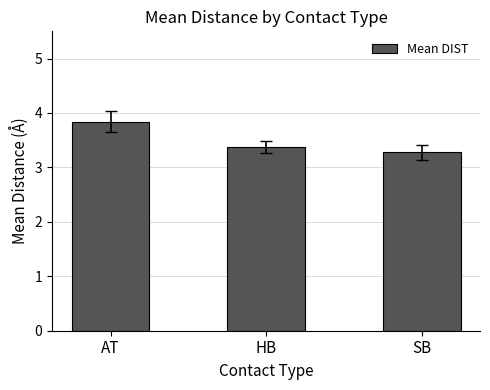

Reading right to left, extract all data points from this chart.

SB=3.3	HB=3.4	AT=3.8